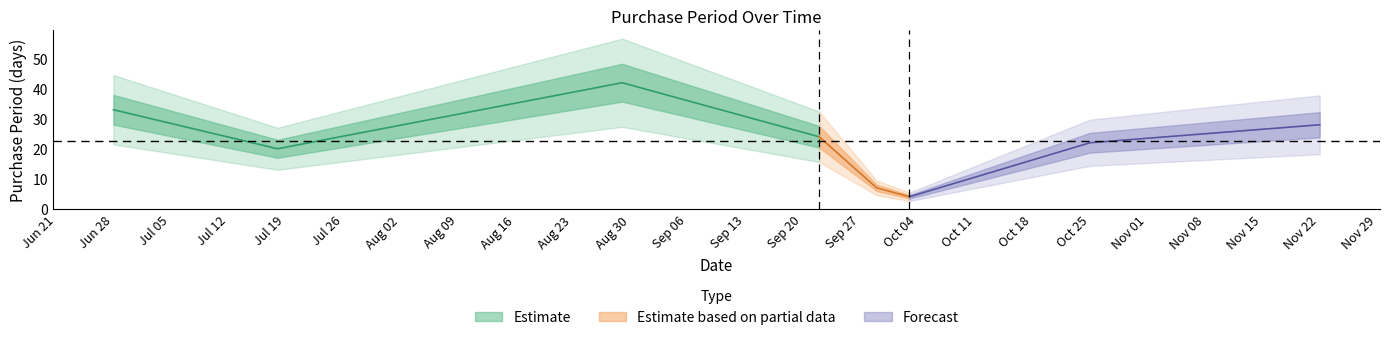

What is the average value?

22